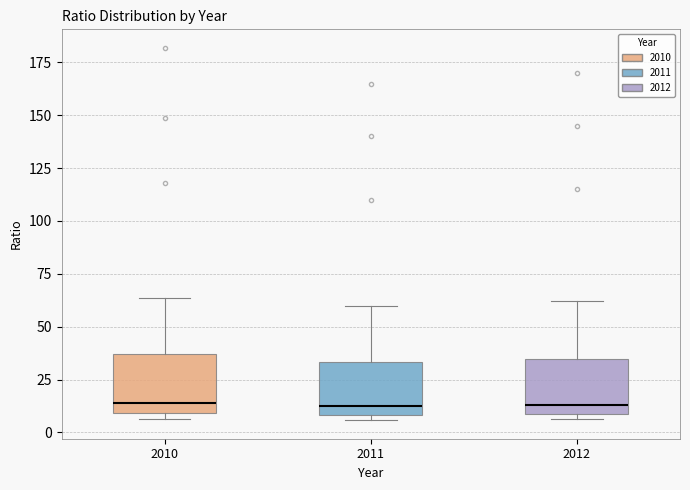

Where does the median line of the box at x = 2010 sit on the y-axis? The values are not printed on the chart, so give them approximately, as read against the axis.

15